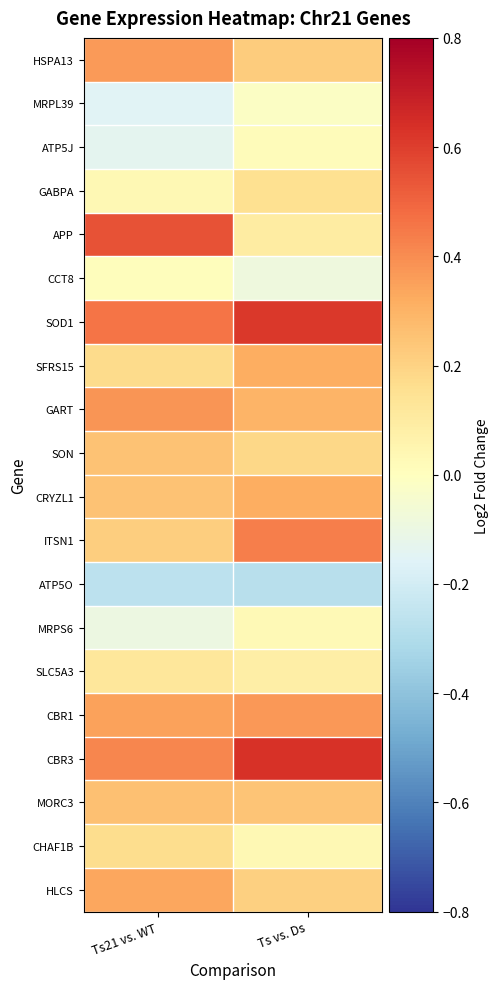

Reading right to left, transcribe all the data shown in this chart.

HSPA13: Ts vs. Ds=0.2	Ts21 vs. WT=0.4
MRPL39: Ts vs. Ds=-0.0	Ts21 vs. WT=-0.2
ATP5J: Ts vs. Ds=0.0	Ts21 vs. WT=-0.1
GABPA: Ts vs. Ds=0.2	Ts21 vs. WT=0.0
APP: Ts vs. Ds=0.1	Ts21 vs. WT=0.5
CCT8: Ts vs. Ds=-0.1	Ts21 vs. WT=0.0
SOD1: Ts vs. Ds=0.6	Ts21 vs. WT=0.5
SFRS15: Ts vs. Ds=0.3	Ts21 vs. WT=0.2
GART: Ts vs. Ds=0.3	Ts21 vs. WT=0.4
SON: Ts vs. Ds=0.2	Ts21 vs. WT=0.3
CRYZL1: Ts vs. Ds=0.3	Ts21 vs. WT=0.3
ITSN1: Ts vs. Ds=0.4	Ts21 vs. WT=0.2
ATP5O: Ts vs. Ds=-0.3	Ts21 vs. WT=-0.3
MRPS6: Ts vs. Ds=0.0	Ts21 vs. WT=-0.1
SLC5A3: Ts vs. Ds=0.1	Ts21 vs. WT=0.1
CBR1: Ts vs. Ds=0.4	Ts21 vs. WT=0.3
CBR3: Ts vs. Ds=0.6	Ts21 vs. WT=0.4
MORC3: Ts vs. Ds=0.2	Ts21 vs. WT=0.3
CHAF1B: Ts vs. Ds=0.0	Ts21 vs. WT=0.2
HLCS: Ts vs. Ds=0.2	Ts21 vs. WT=0.3